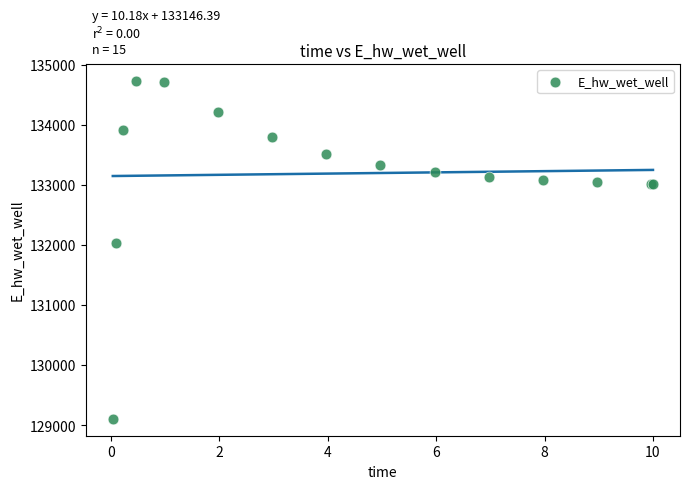

What Y value in the scatter plot is closest to 131918?

132040.7